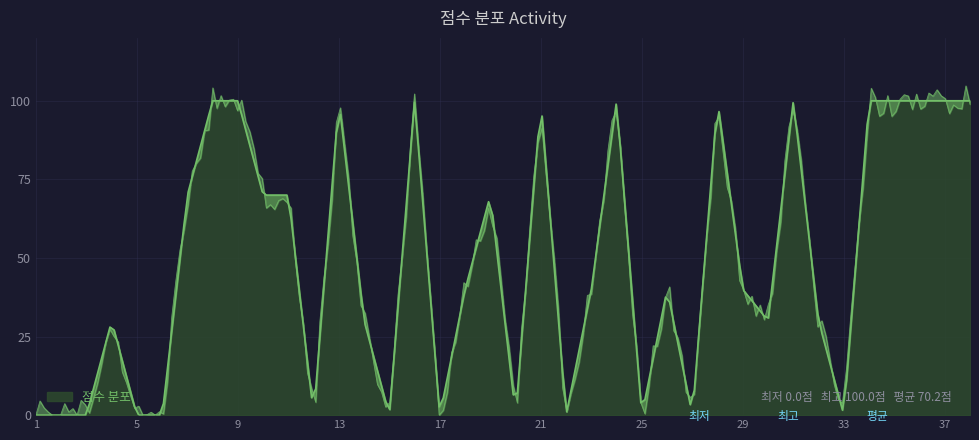

How many interior local valleys (lower than both neighbors) does the data have?

9